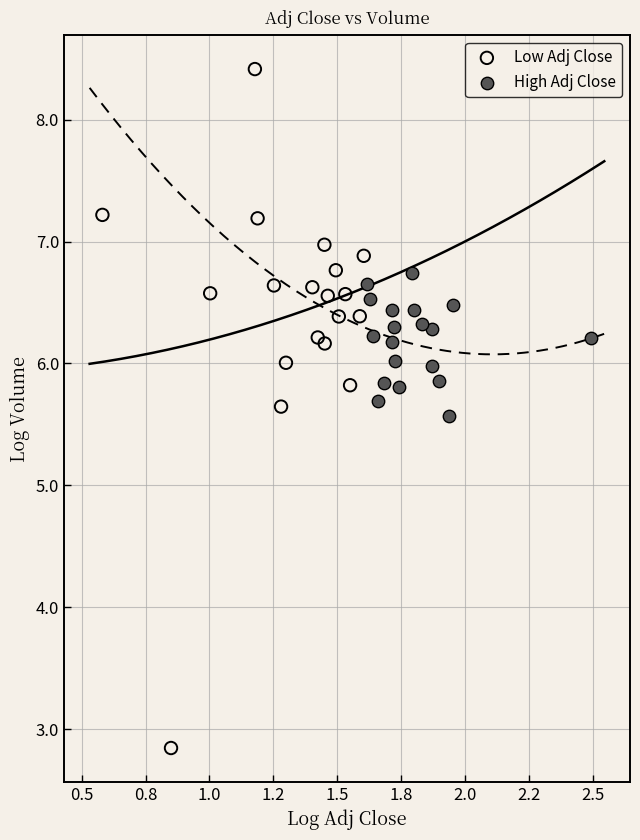

Which series reaches the maximum Y coordinate?

Low Adj Close